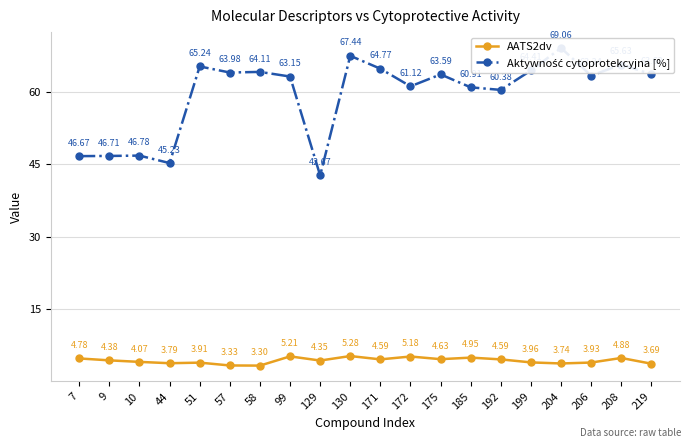

At how many categories does at least one series exceed 39?

20